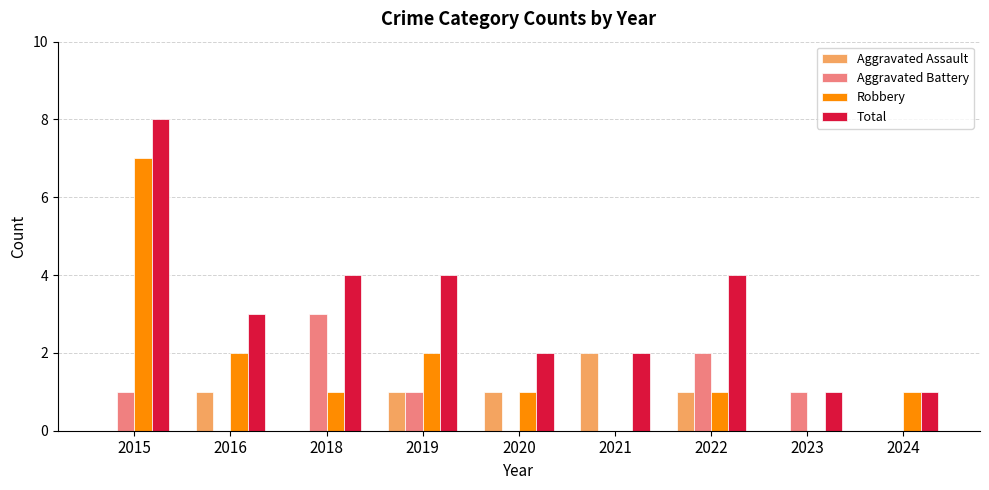

At which category is the sum across all series the highest?

2015